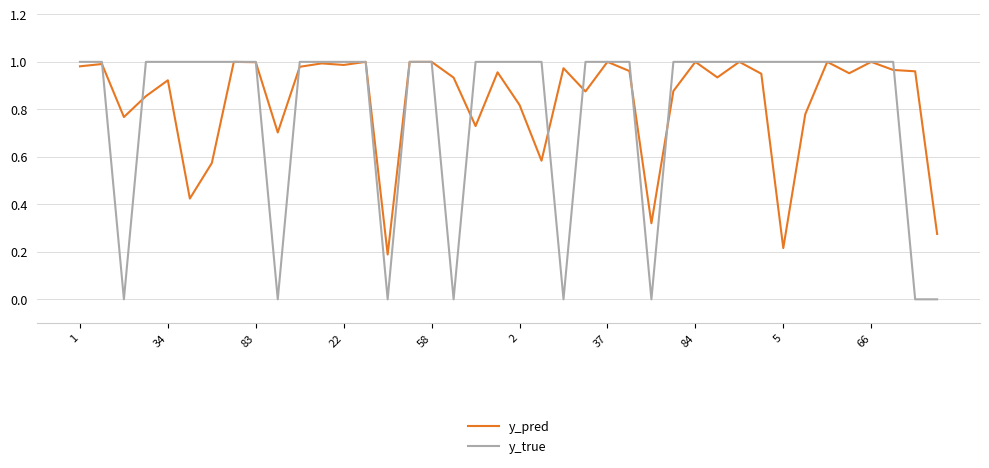

Which series has the largest range (max minus min)?

y_true